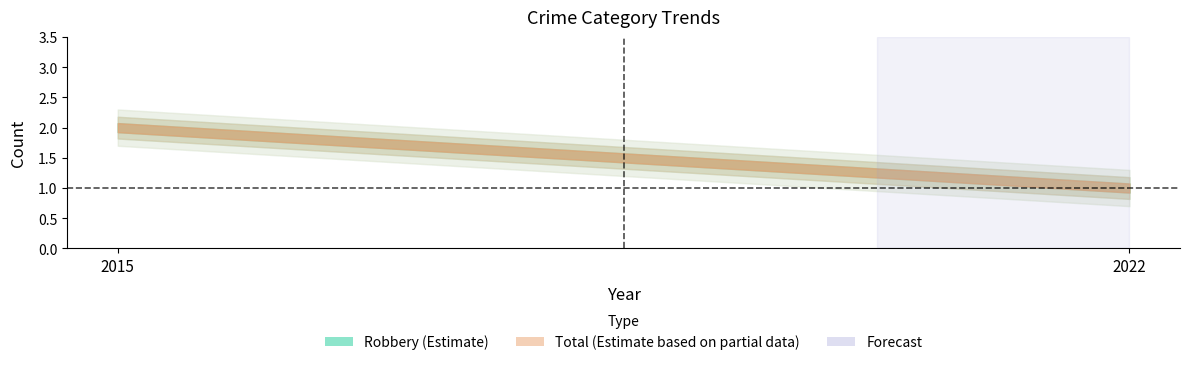

Reading left to right, extract all data points from this chart.

Robbery: 2	1
Total: 2	1